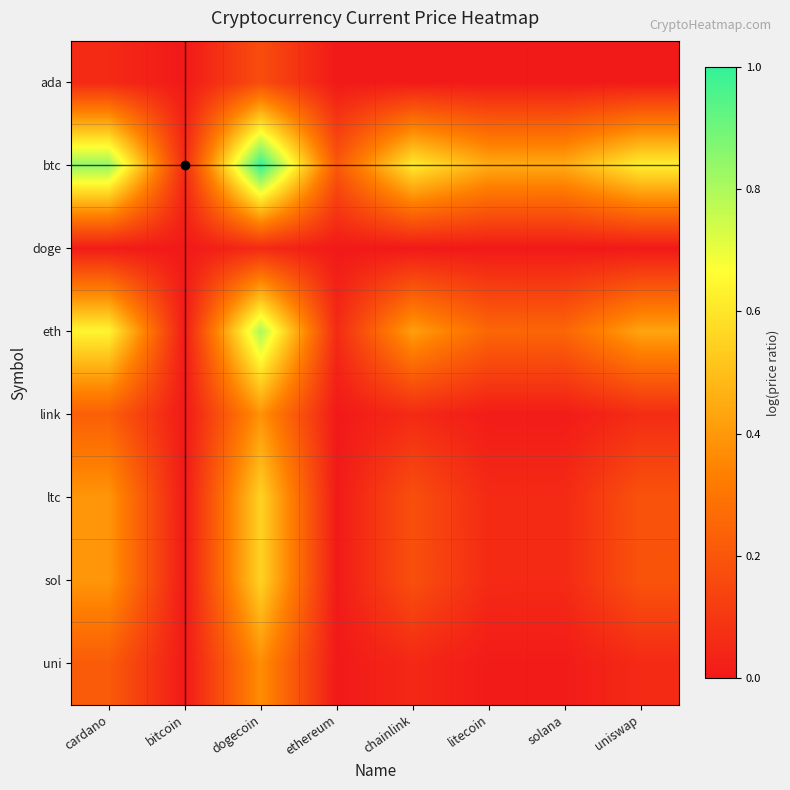

At uniswap, list the series in order from largest to smallest.

btc, eth, sol, ltc, link, uni, ada, doge